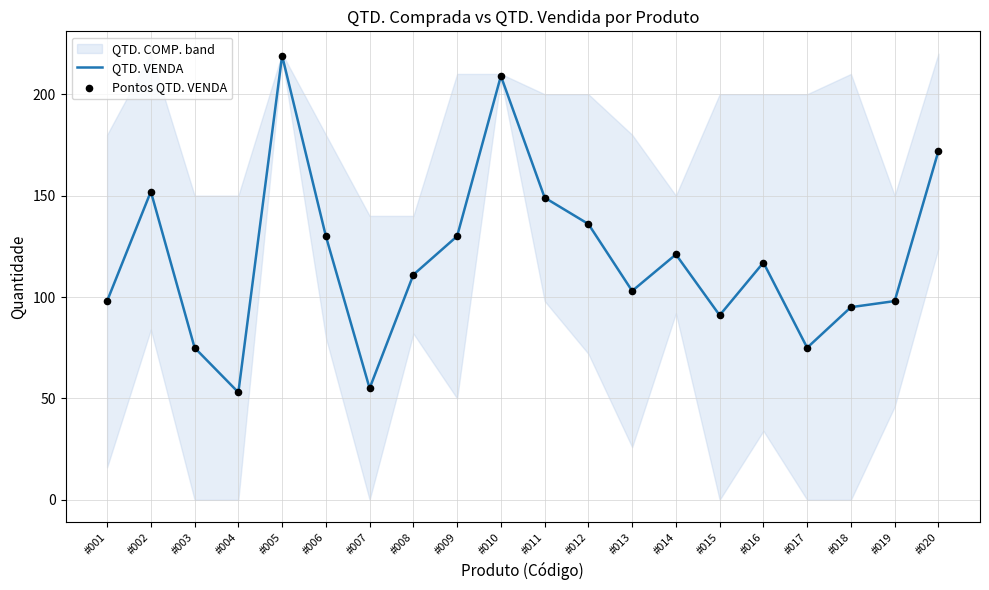

At which category is the sum across all series the highest?

#005